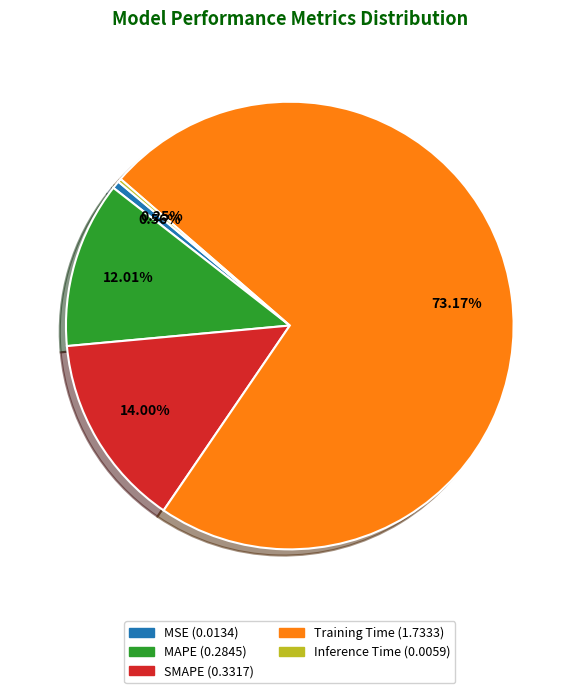

Does any single category account for the majority?

Yes